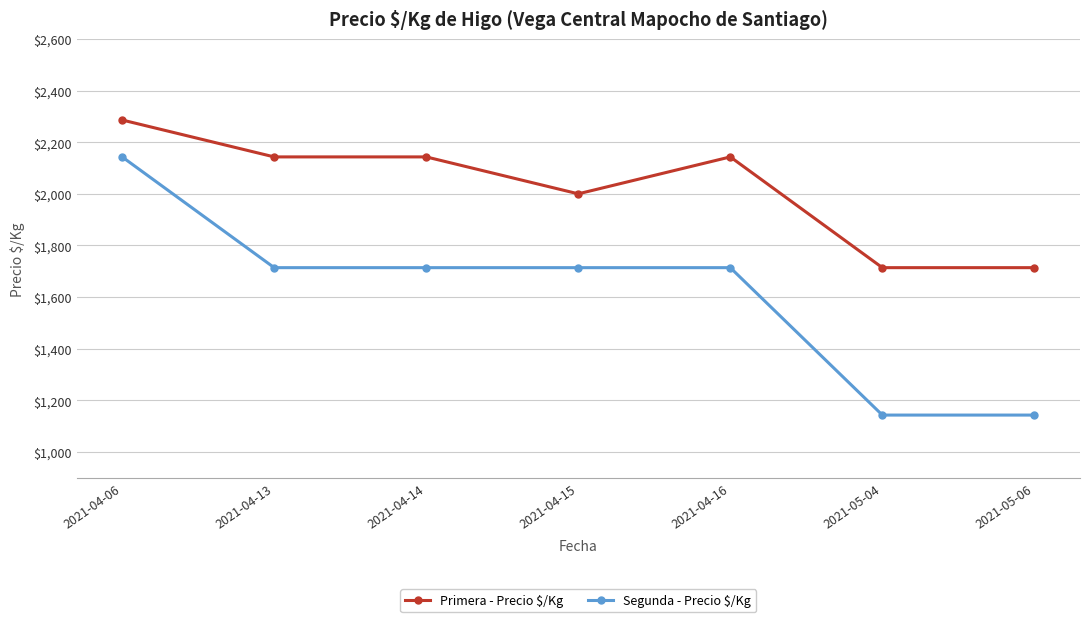

True or false: Segunda - Precio $/Kg has more than 2 interior local peaks.

False